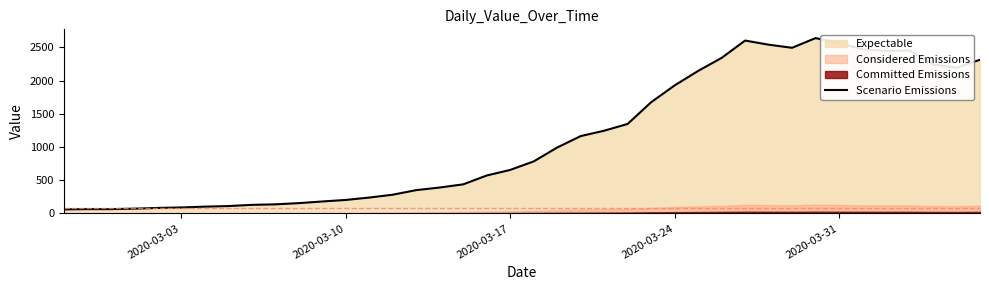

How many lines are shown in the chart?

1